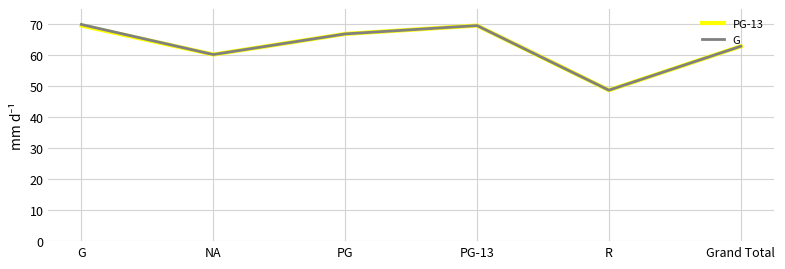

What is the lowest value of the G series?

48.8